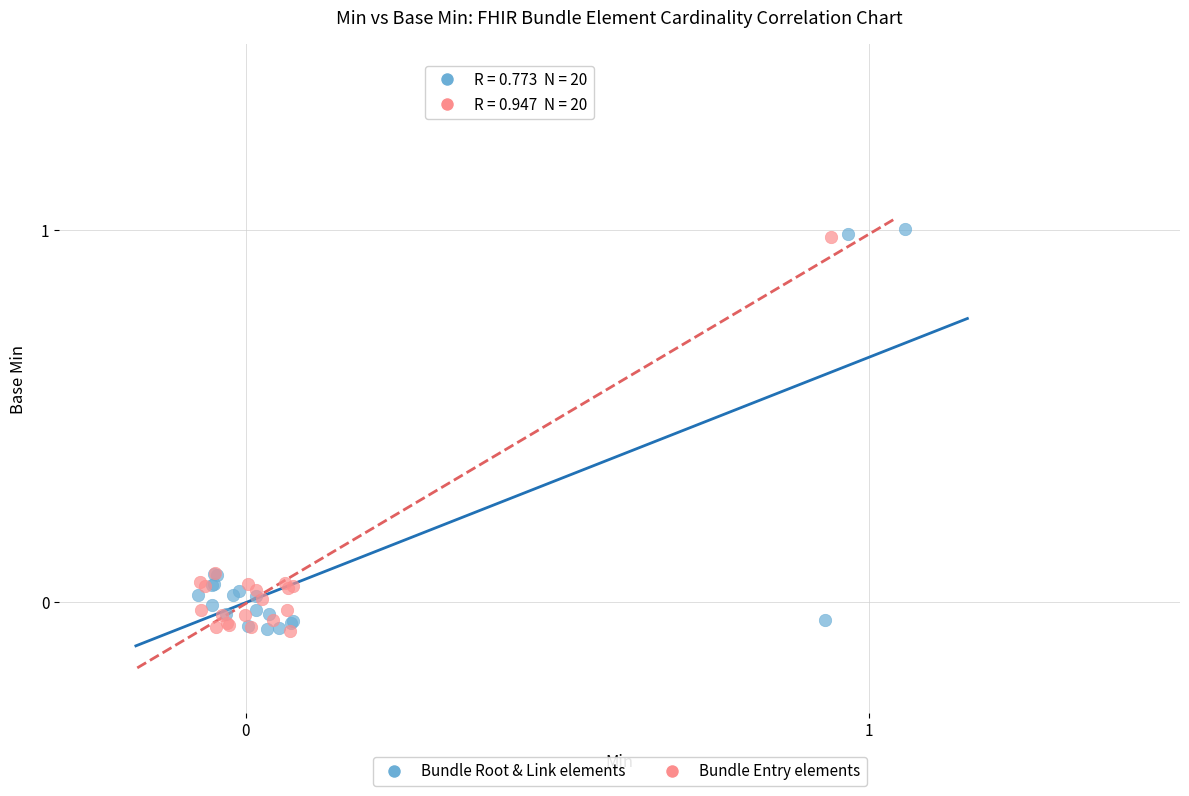

Which series contains the highest Y value?

Bundle Root & Link elements